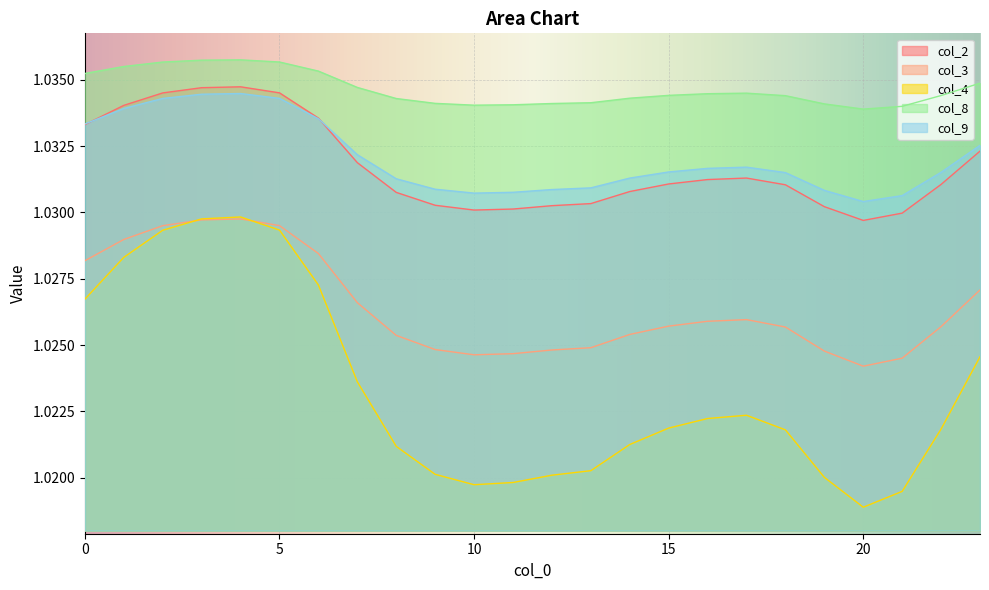

What are all the series names shown in the legend?

col_2, col_3, col_4, col_8, col_9